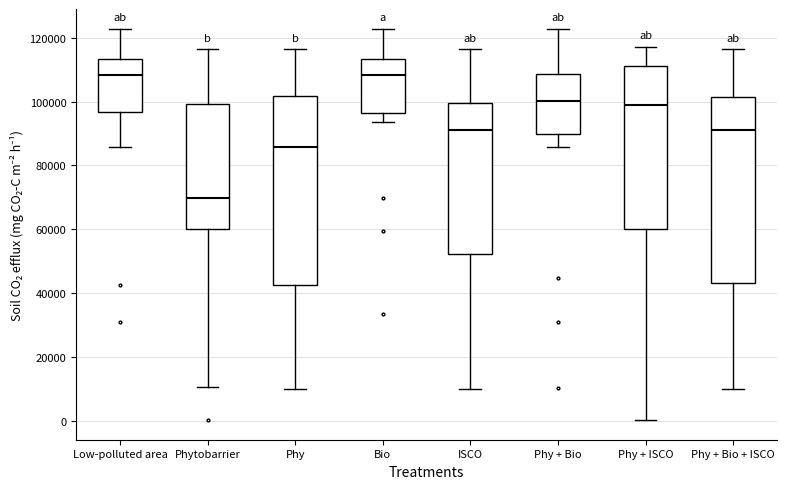

Where does the upper whisker of the box for Phy + Bio + ISCO end on the y-axis? The values are not printed on the chart, so give them approximately, as read against the axis.

116000